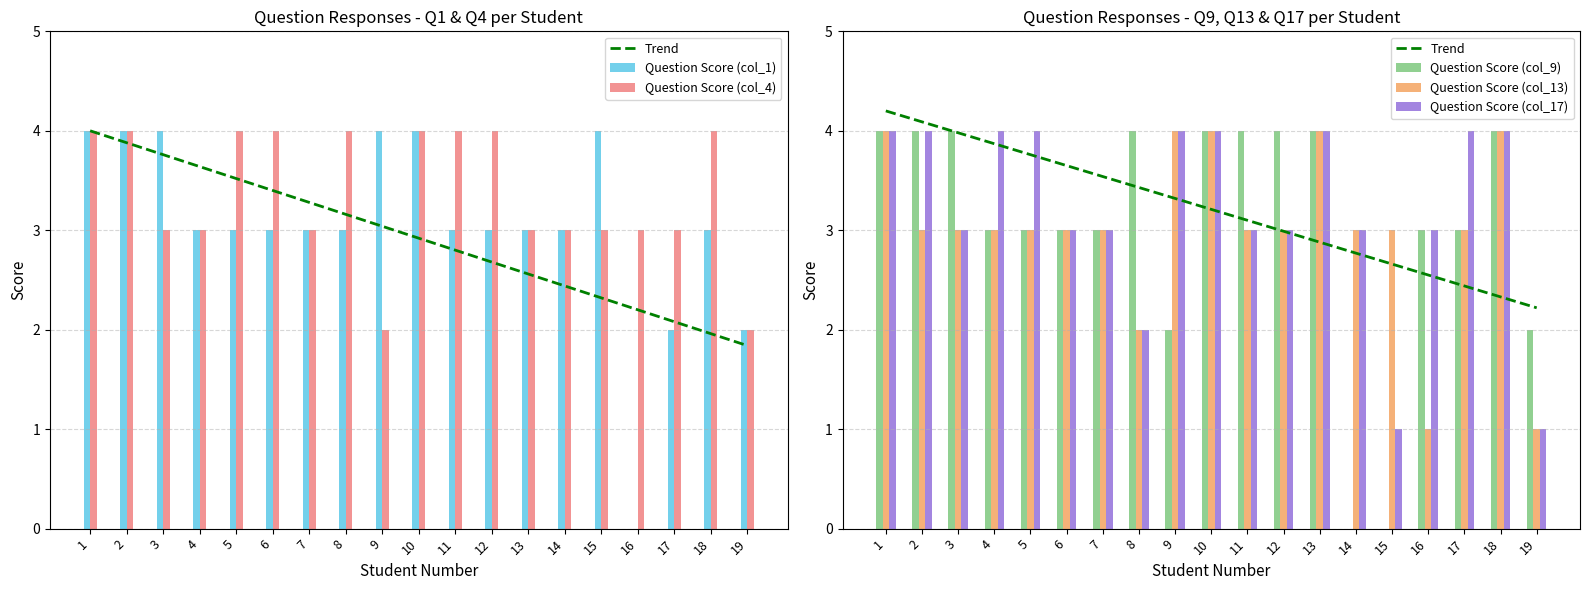

What is the value of the Question Score (col_17) bar at the 10th from the left?

4.0